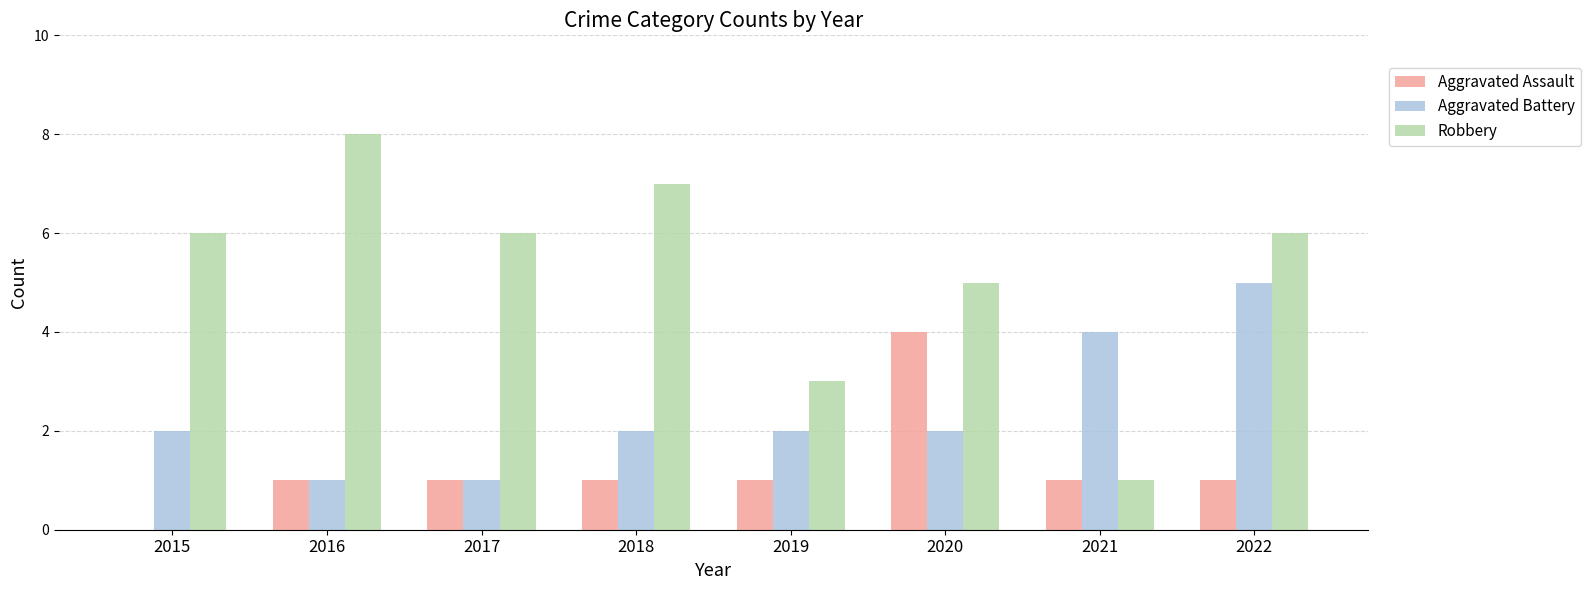

The value of Robbery at 2017 is 8. True or false?

False